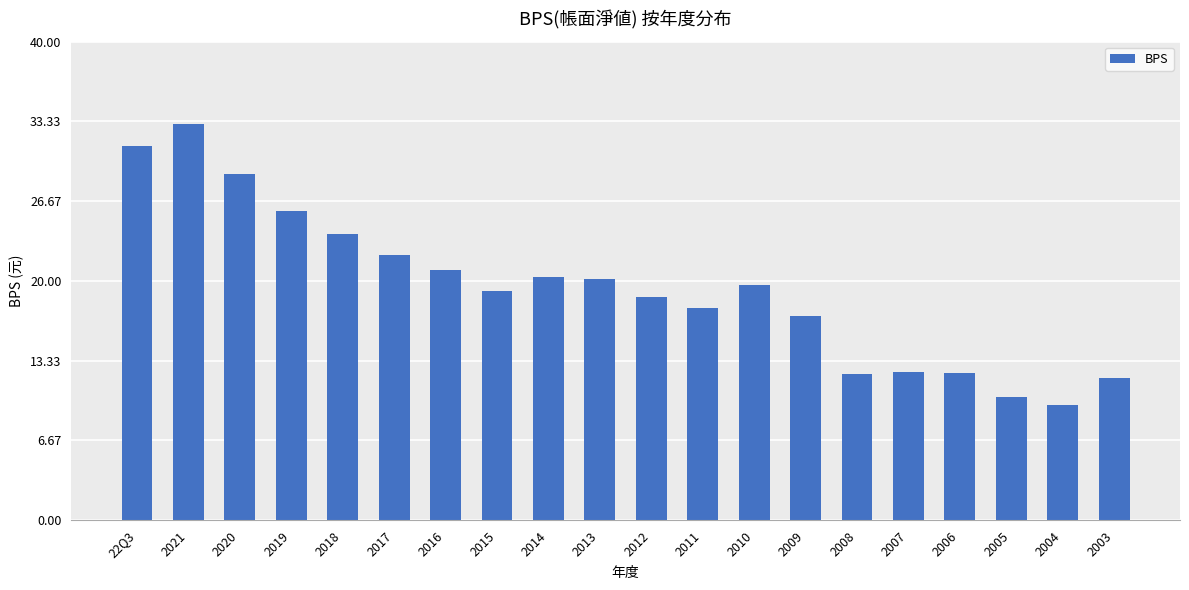

Are the bars grouped side by side (vs. stacked)?

No